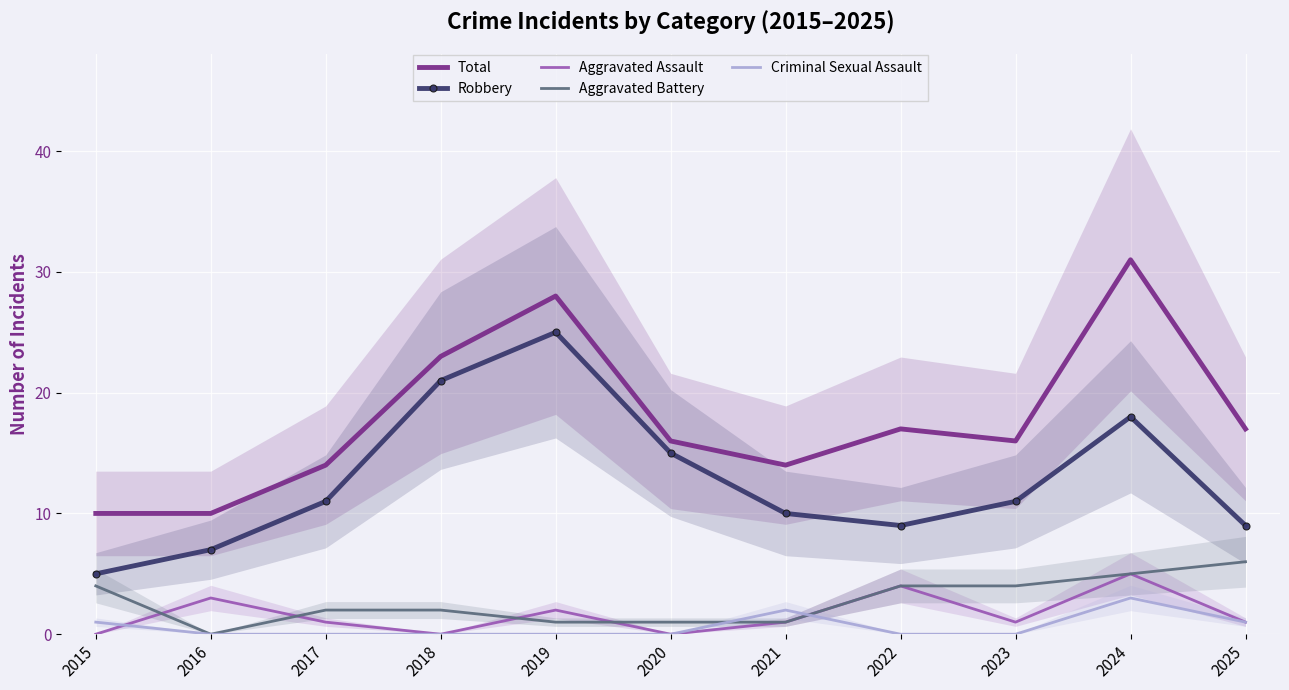

Between 2024 and 2022, which is larger?

2024